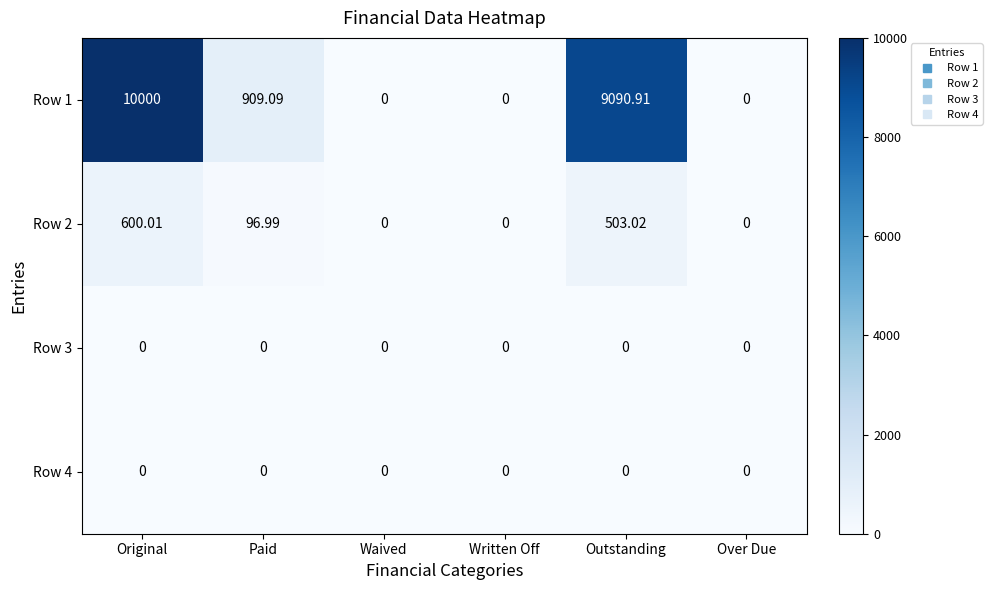

At which category is the sum across all series the highest?

Original